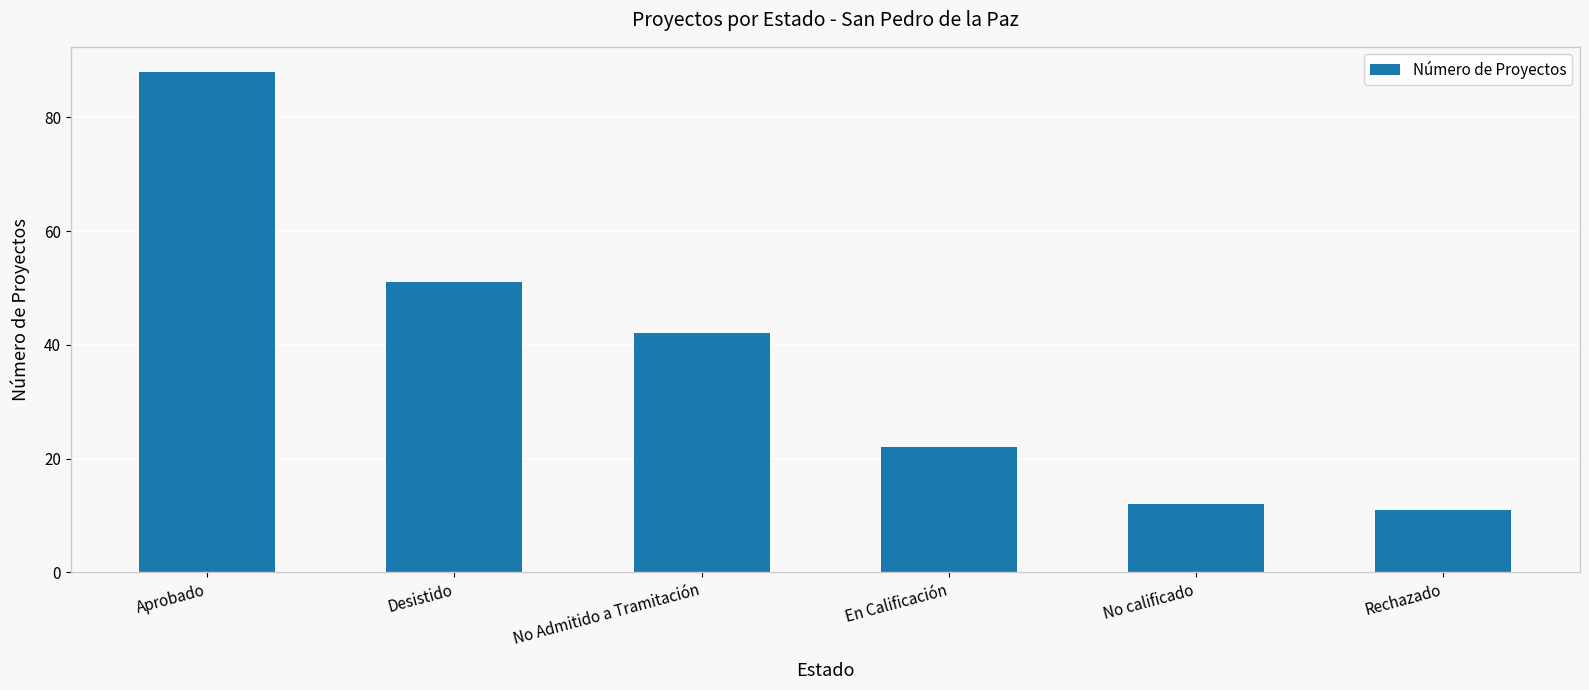

True or false: the data shows 63 at No Admitido a Tramitación.

False